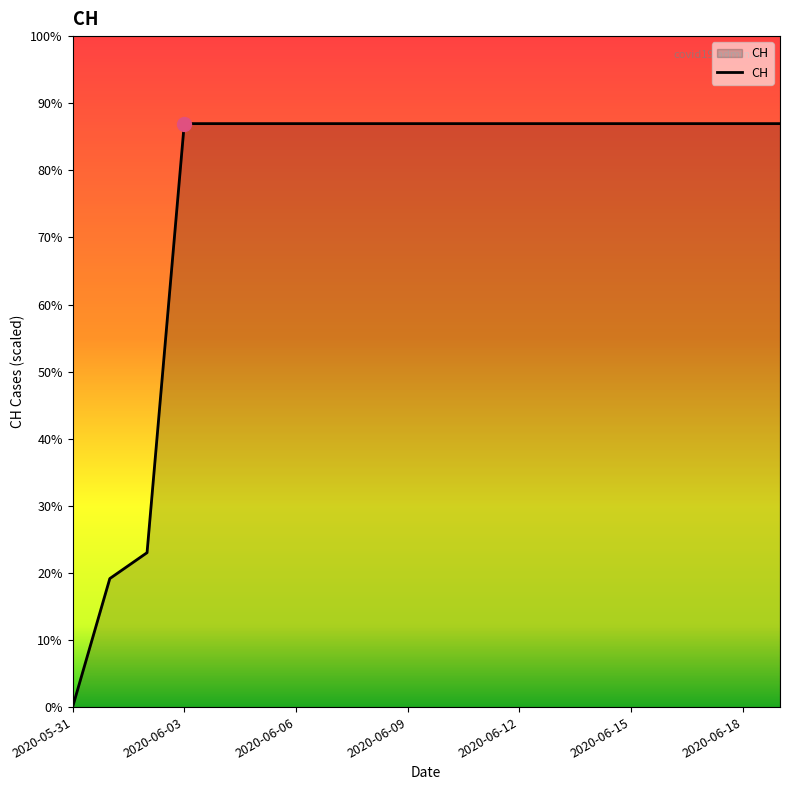

Does the chart display data point markers on the line(s)?

No